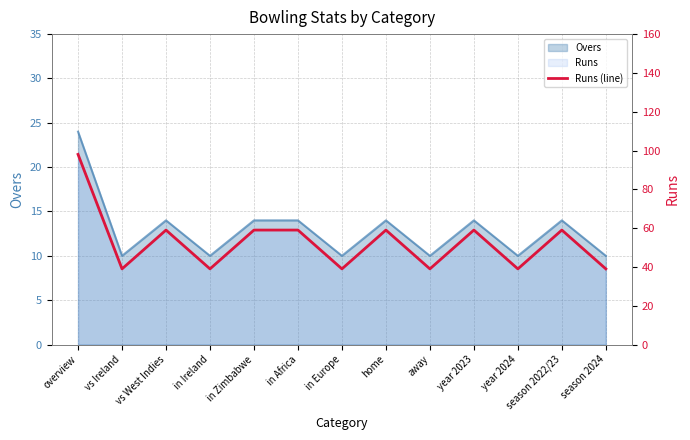

Approximately how many times larger is the value at in Ireland compared to vs West Indies?

0.7